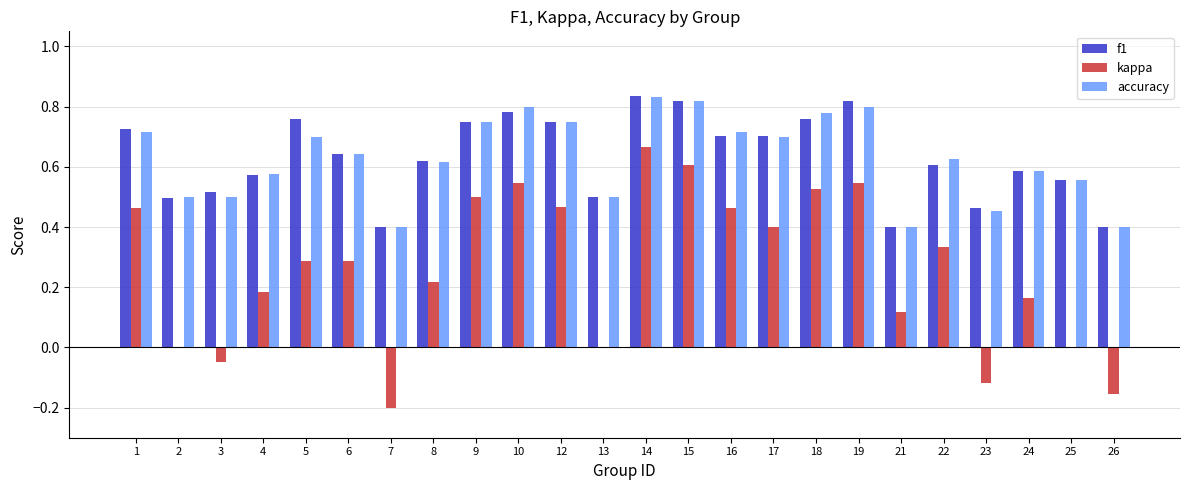

Which series changed the most between 21 and 26?

kappa